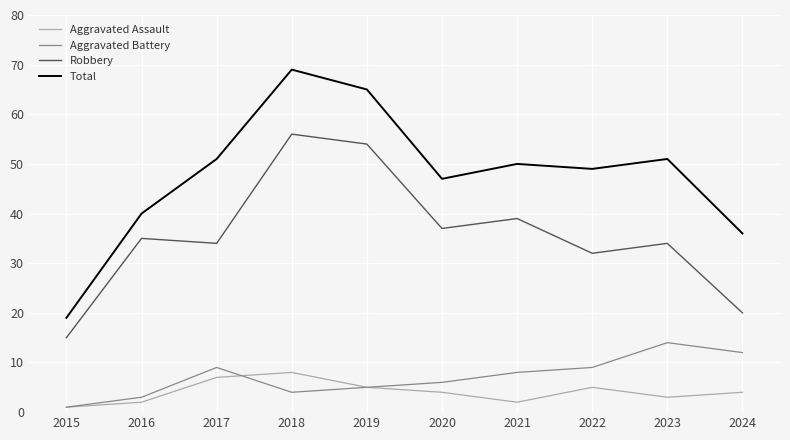

Which category has the highest value in the Robbery series?

2018